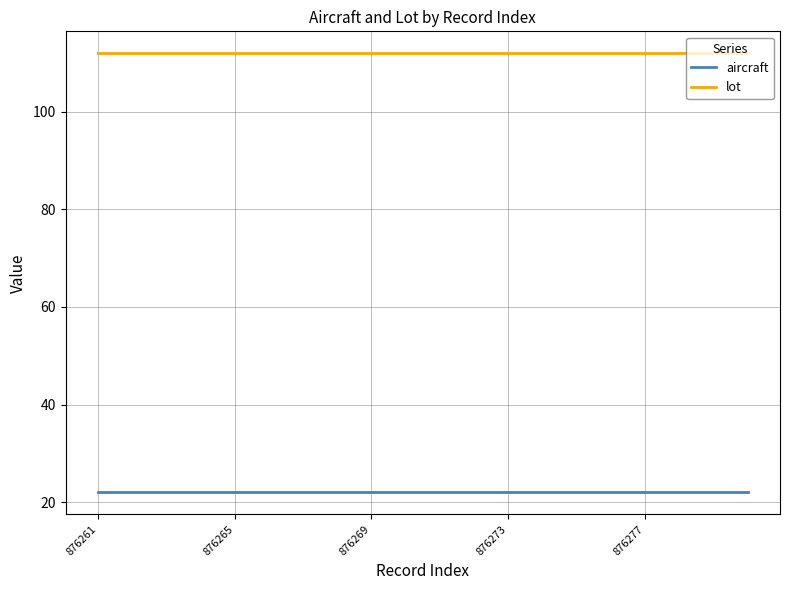

Which series has the largest total across all categories?

lot